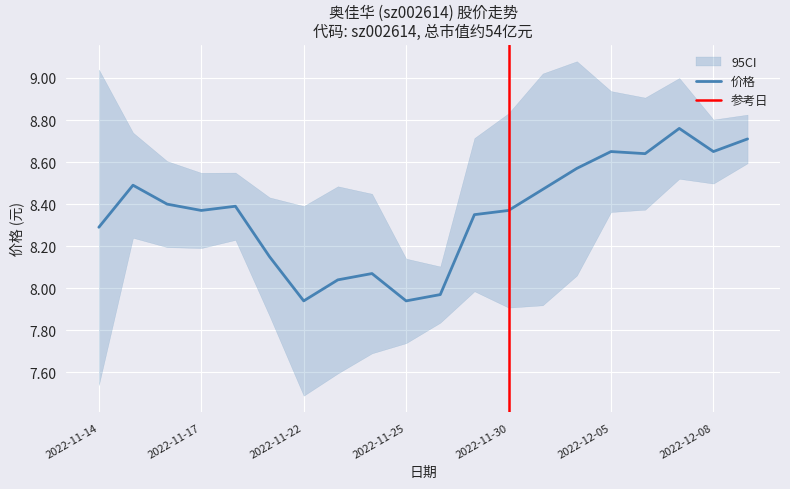

How many data points in 价格 are above 8?

17